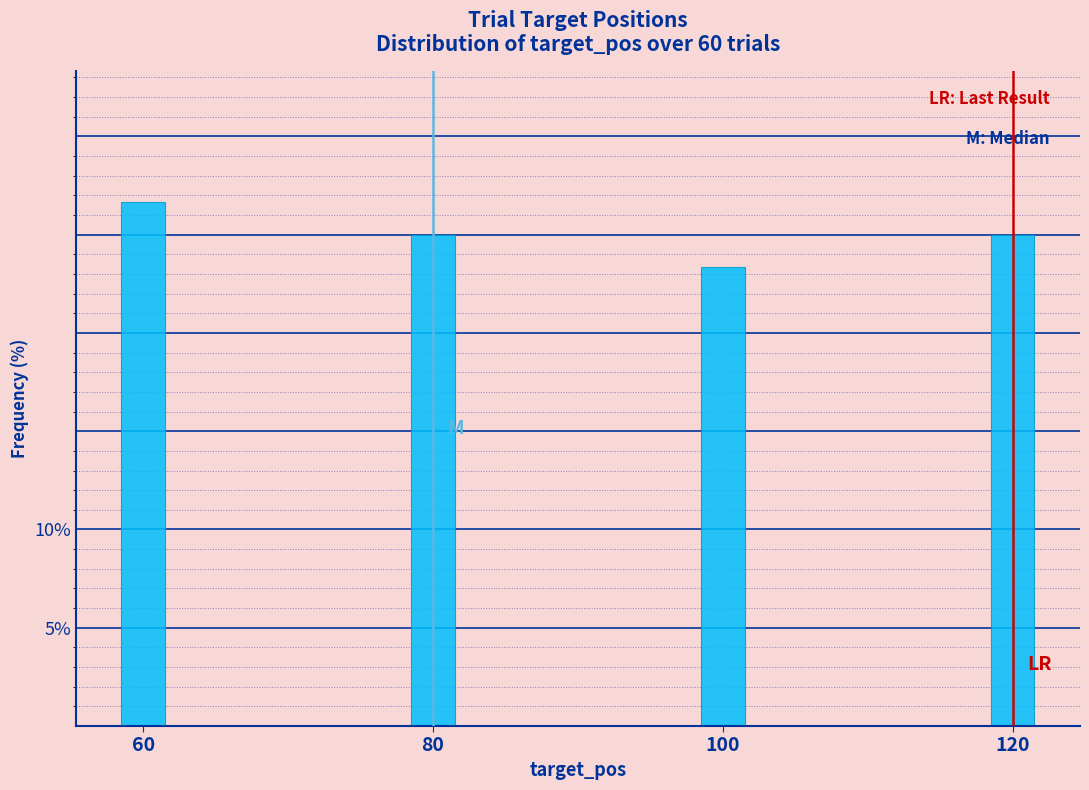

Reading right to left, list all the values displayed in this chart.

25.0	23.3	25.0	26.7